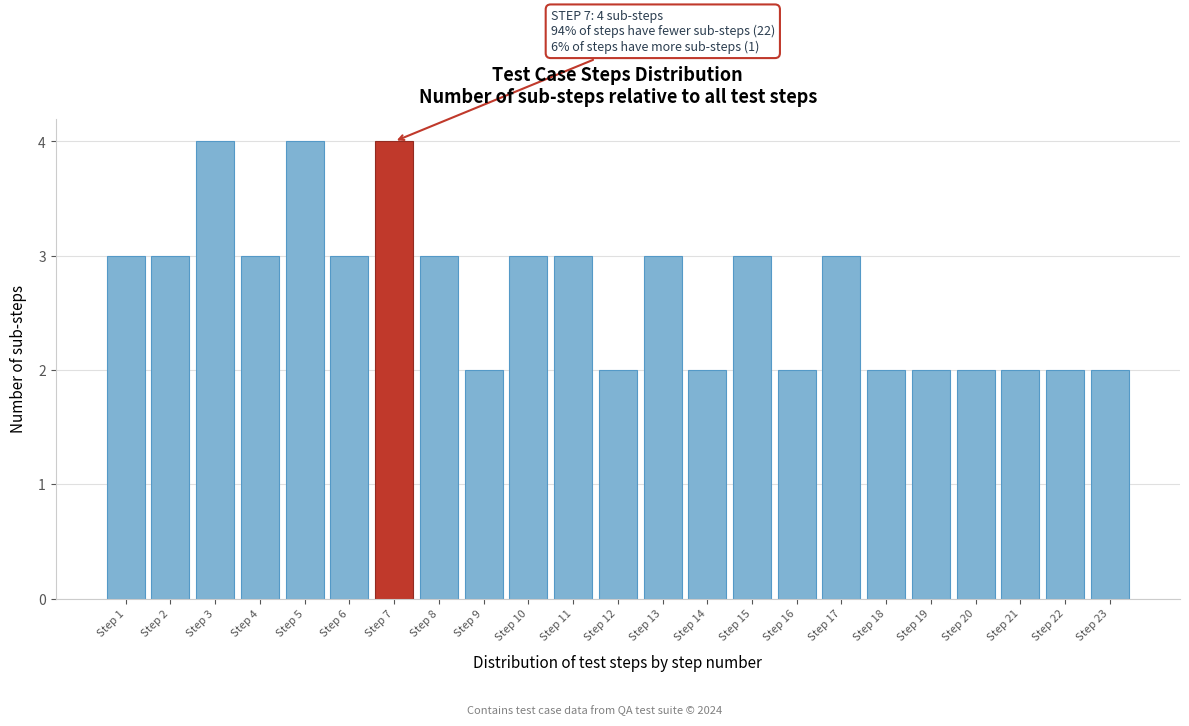

Reading left to right, transcribe all the data shown in this chart.

Step 1=3	Step 2=3	Step 3=4	Step 4=3	Step 5=4	Step 6=3	Step 7=4	Step 8=3	Step 9=2	Step 10=3	Step 11=3	Step 12=2	Step 13=3	Step 14=2	Step 15=3	Step 16=2	Step 17=3	Step 18=2	Step 19=2	Step 20=2	Step 21=2	Step 22=2	Step 23=2